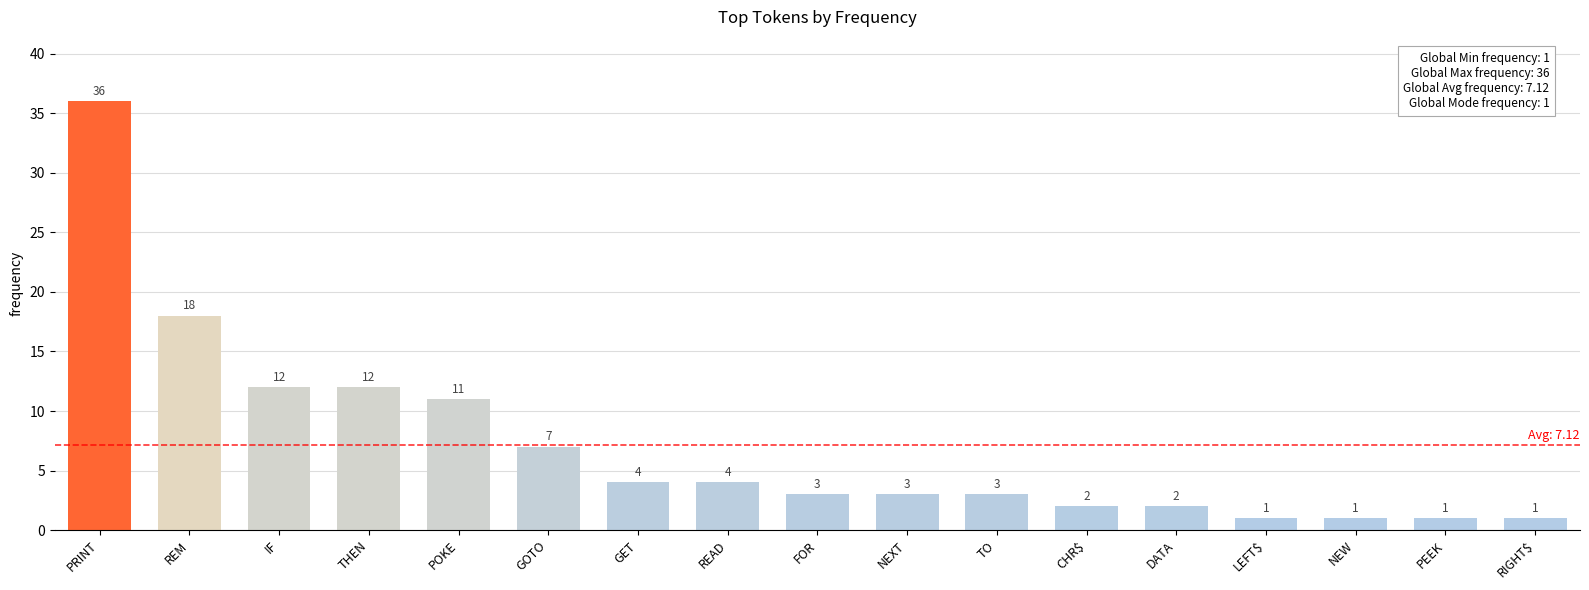

Between IF and CHR$, which is larger?

IF